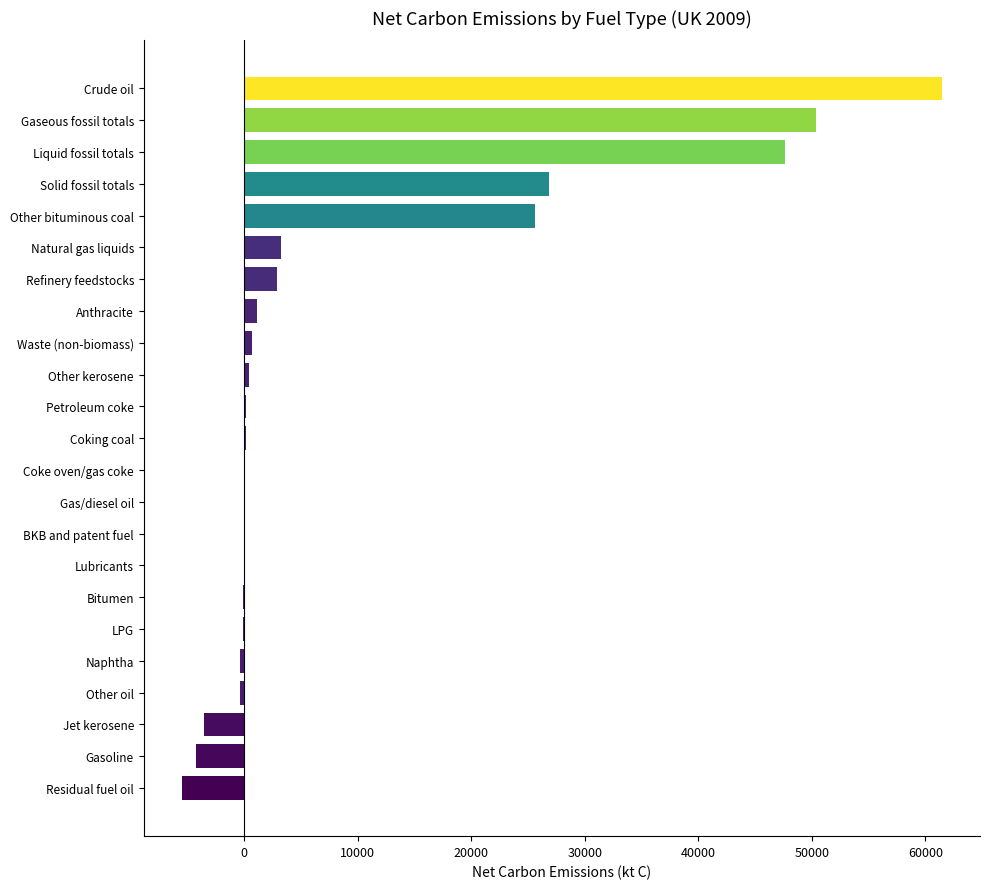

Read the value at Crude oil.

61474.8